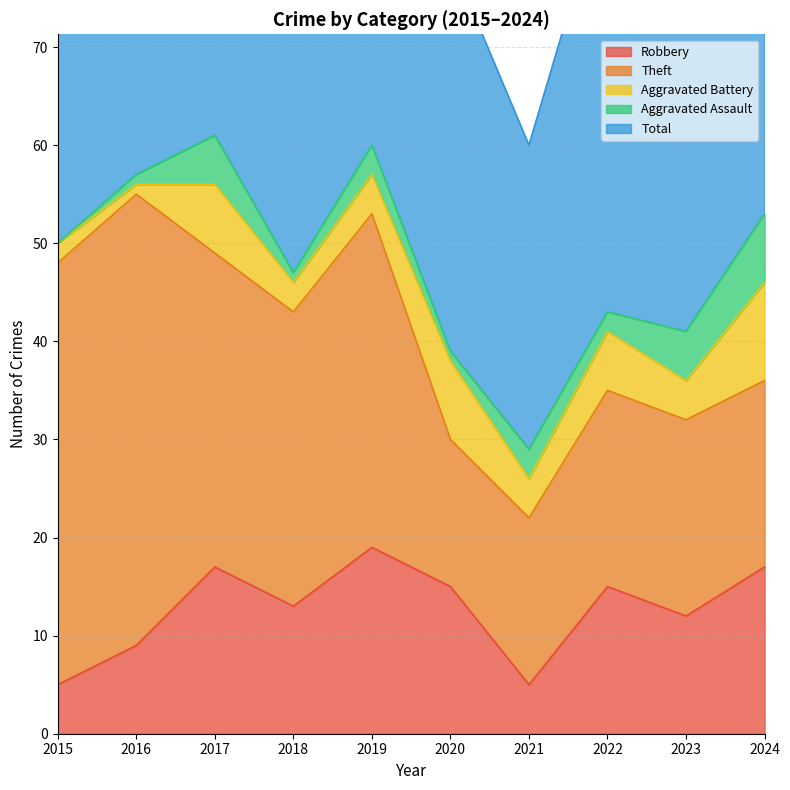

What is the value of the Aggravated Battery point at the 4th from the left?

3